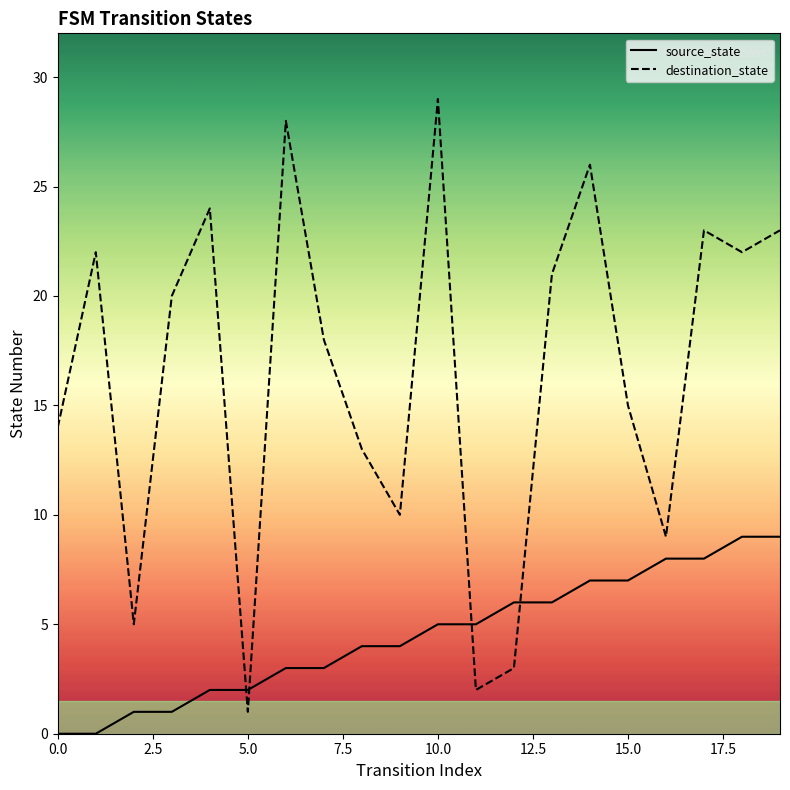

Count the source_state values in the range 2 to 7.

12